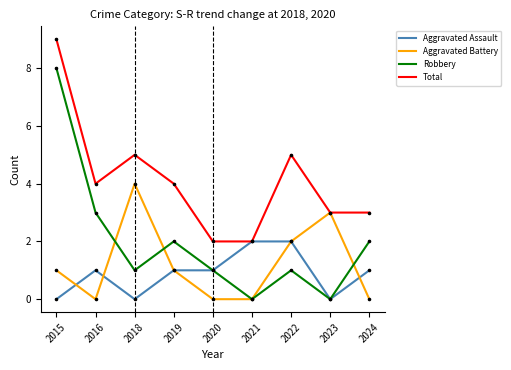

What value does the Total series have at 2015?

9